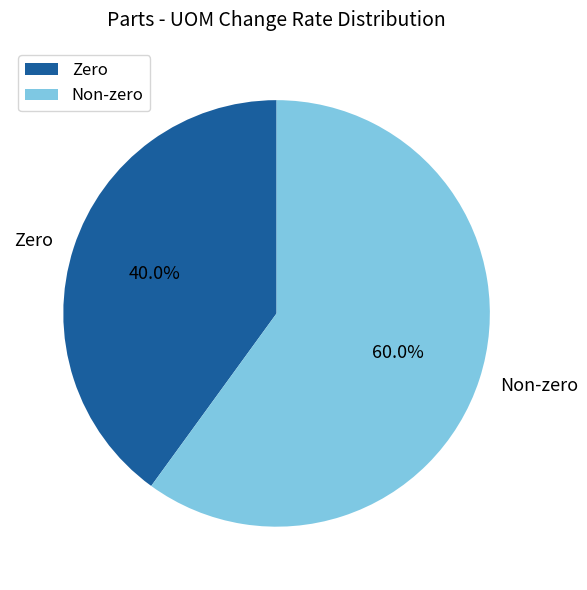

Which has a higher value, Non-zero or Zero?

Non-zero